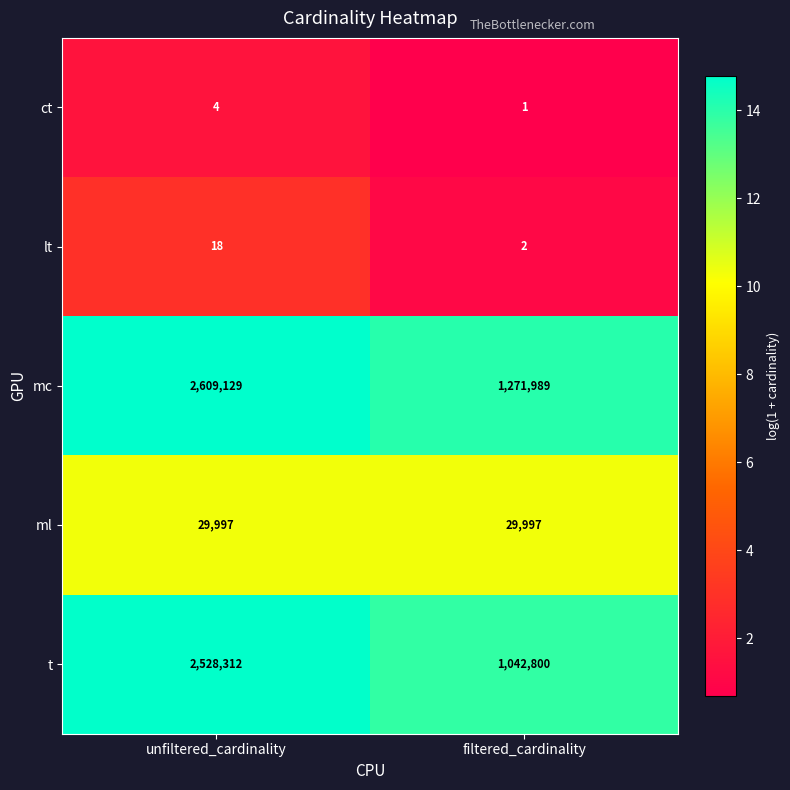

Which series has the widest spread of values?

t